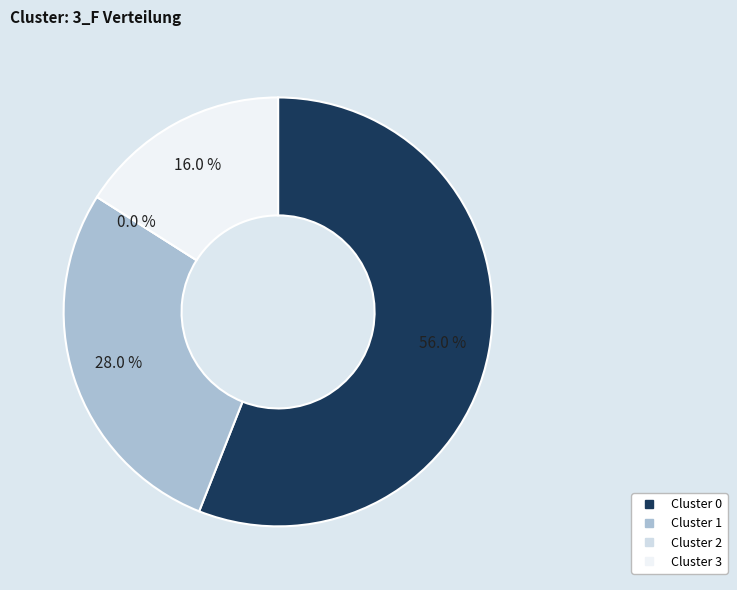

Is it true that 0 is 56% of the pie?

True